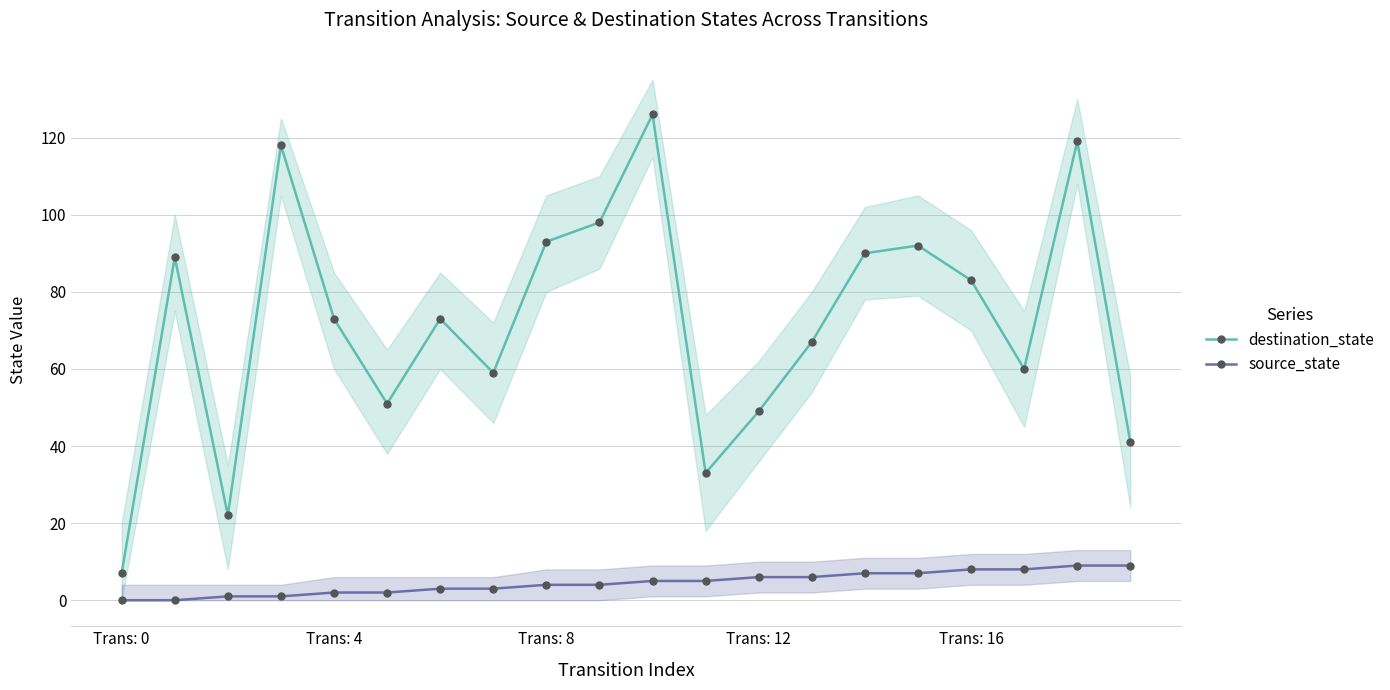

What is the value of the destination_state point at the 8th from the left?

59